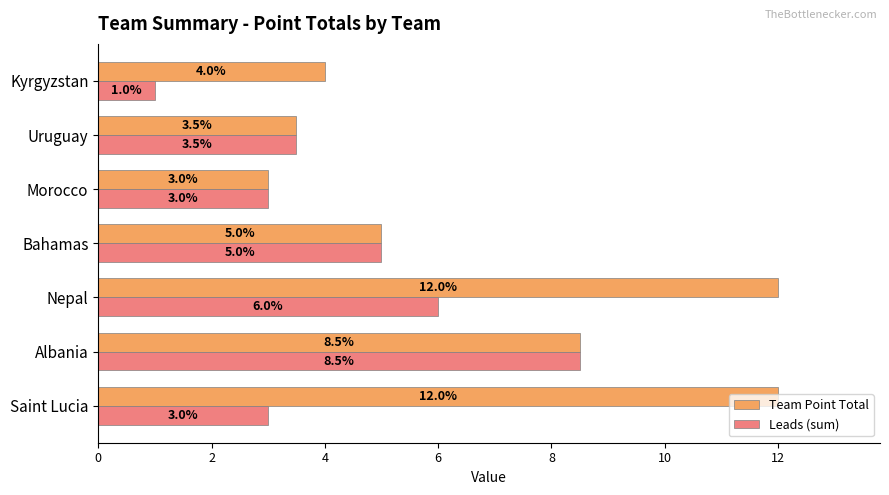

What is the difference between the second highest and minimum values in the Team Point Total series?

9.0